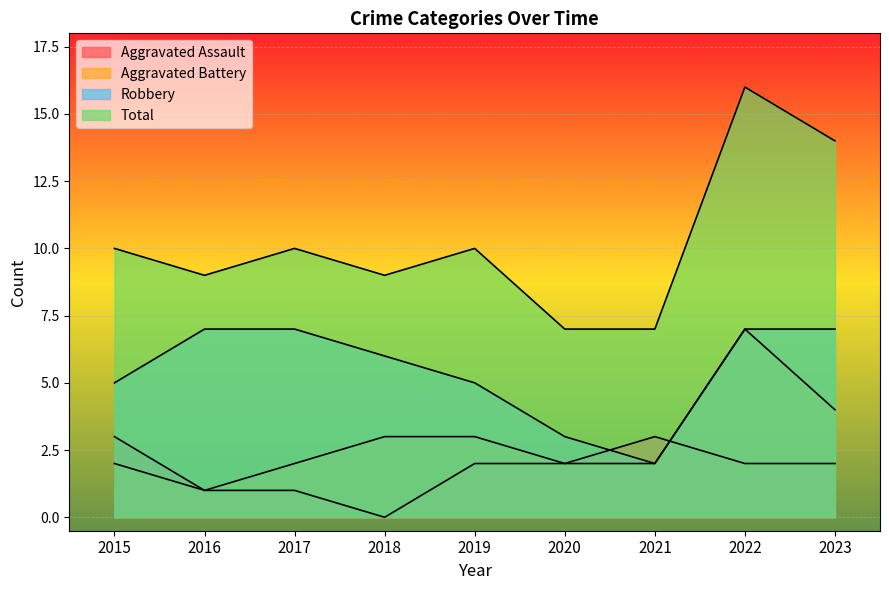

How many lines are shown in the chart?

4